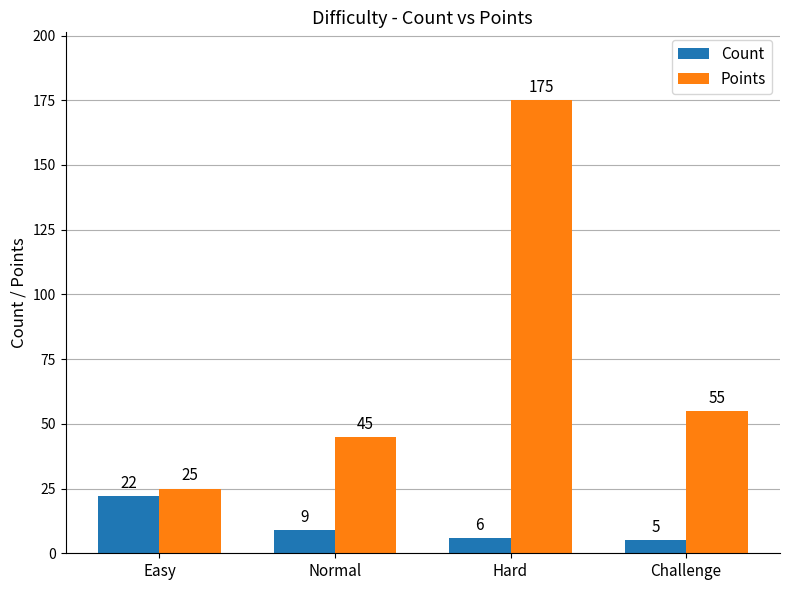

Between Hard and Challenge, which series saw the biggest shift?

Points